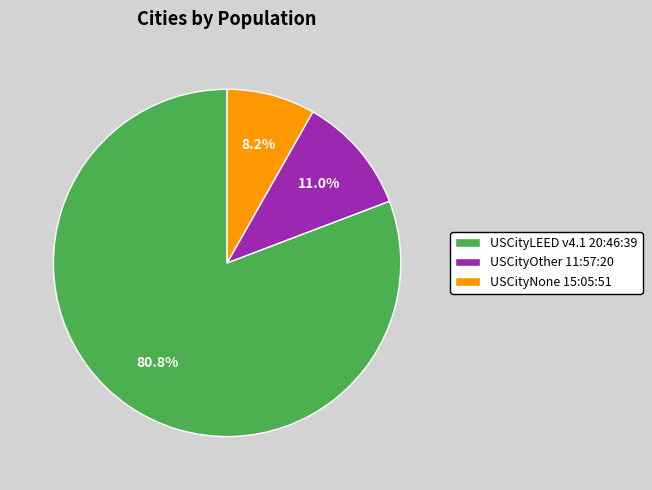

What portion of the pie excludes USCityLEED v4.1 20:46:39?

19.2%